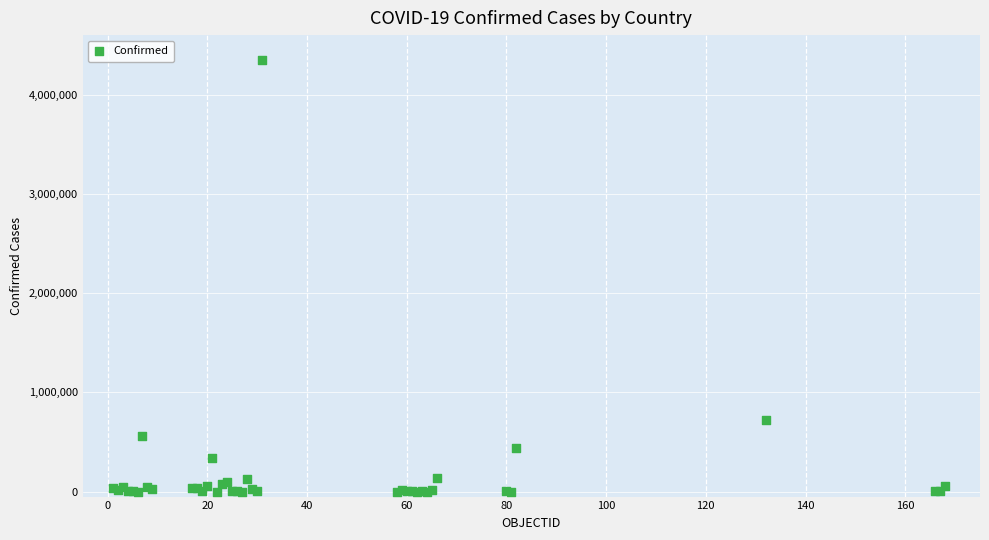

What Y value in the scatter plot is closest to 2172852?

721892